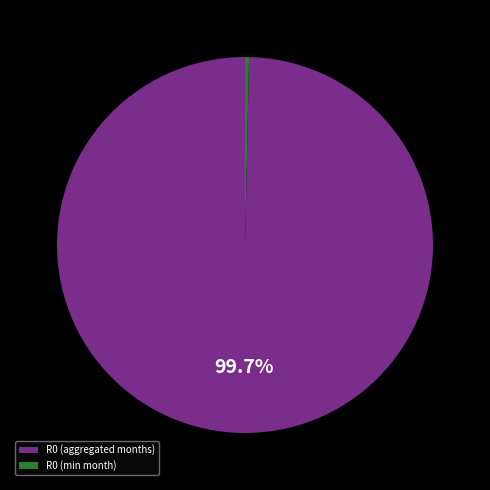

How many segments does this pie chart have?

2